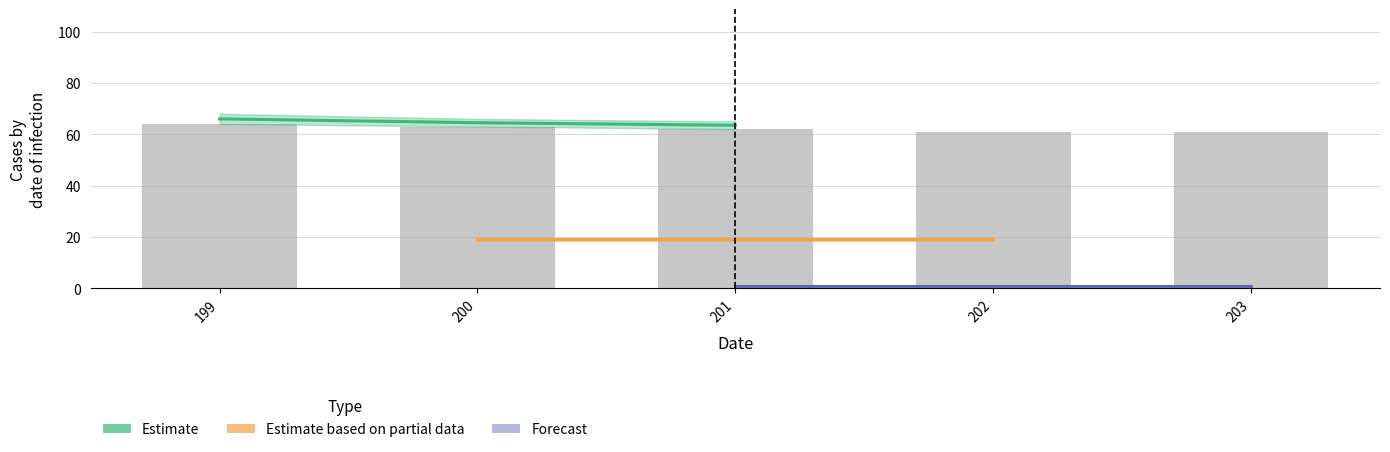

Reading left to right, extract all data points from this chart.

Estimate: 66.0	64.5	63.5
Estimate based on partial data: 19.0	19.0	19.0
Forecast: 1.0	1.0	1.0